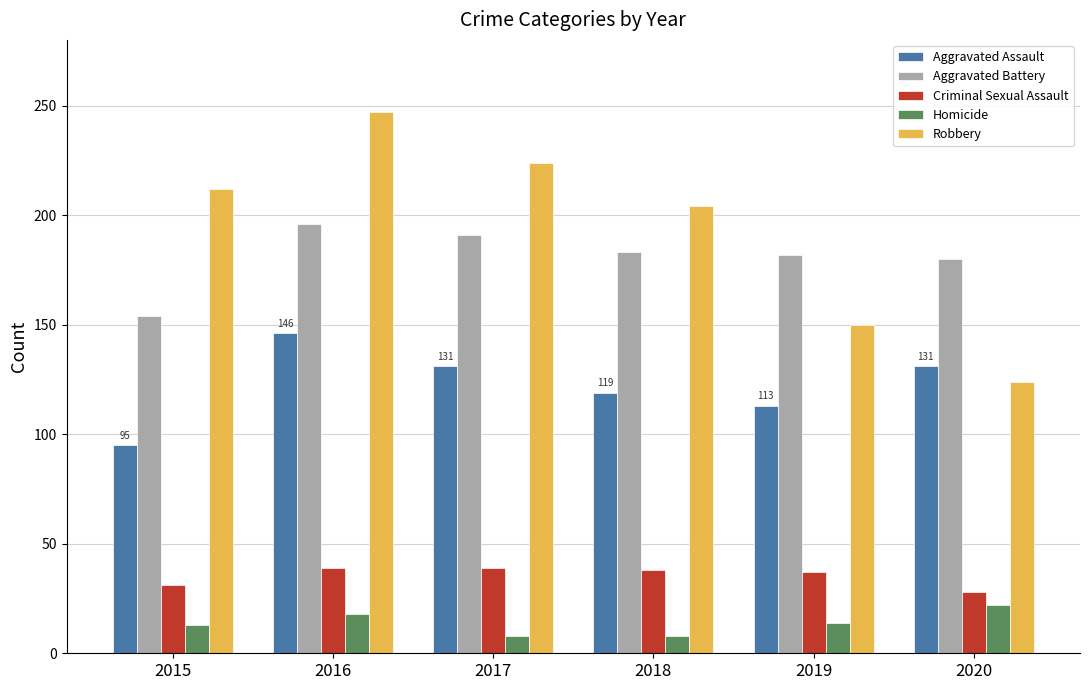

How many distinct data groups are displayed?

5